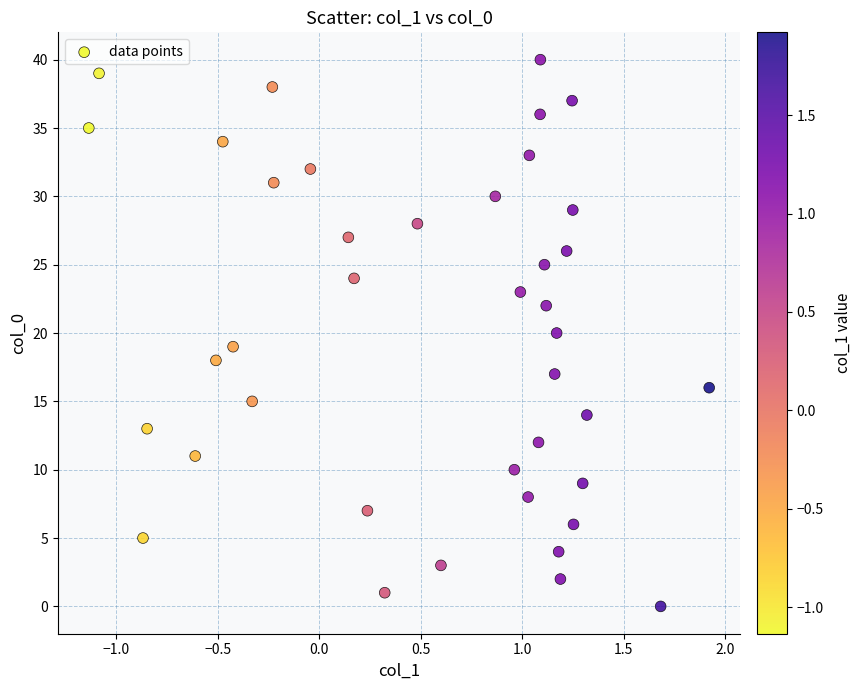

What is the range of Y values (max minus min)?

40